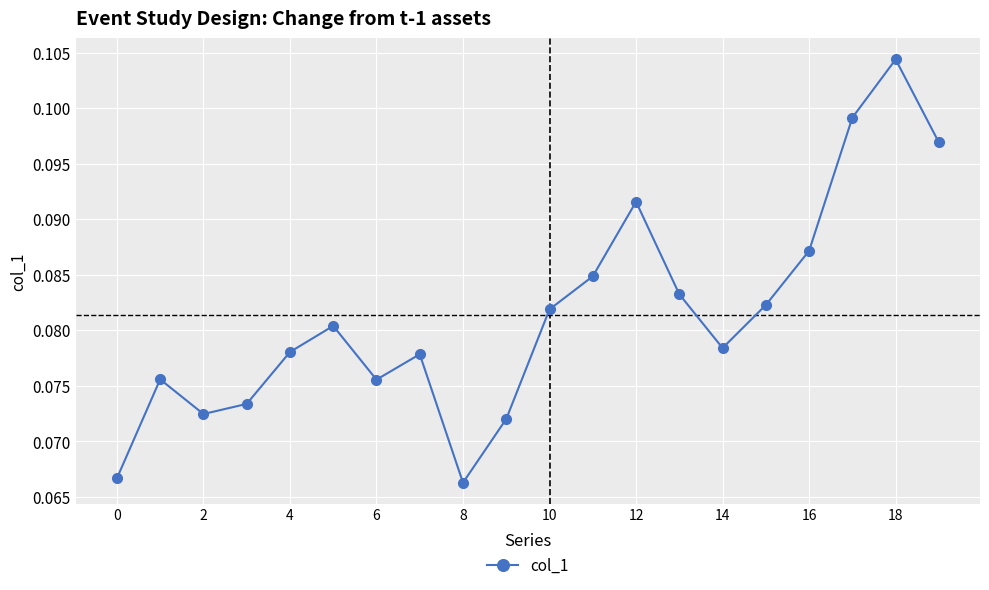

True or false: there are more than 1 points higher than both neighbors.

True